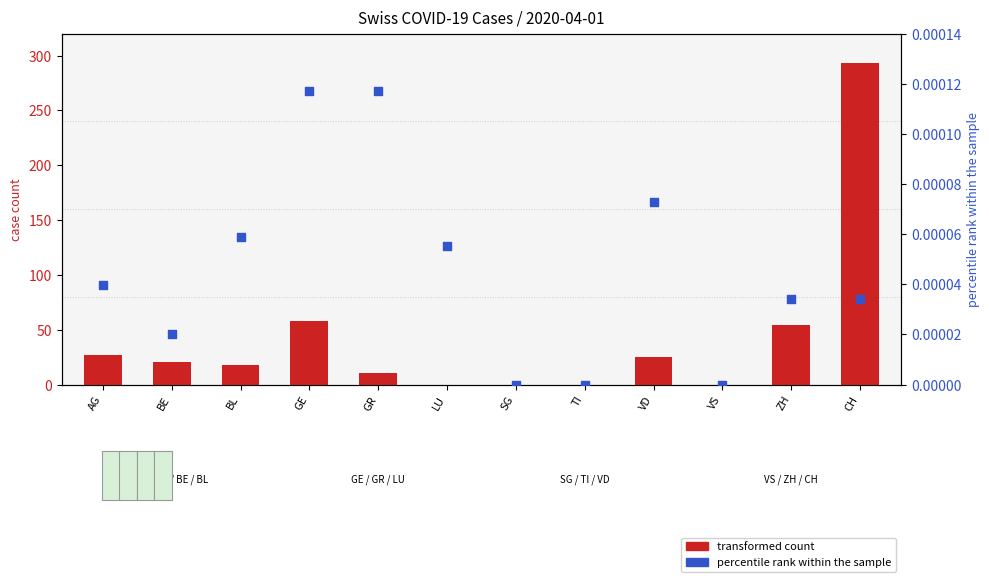

Which series has the largest total across all categories?

transformed count